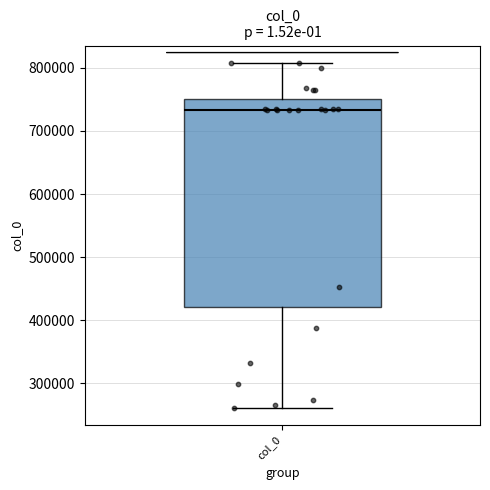

Where does the median line of the box for col_0 sit on the y-axis? The values are not printed on the chart, so give them approximately, as read against the axis.

730000